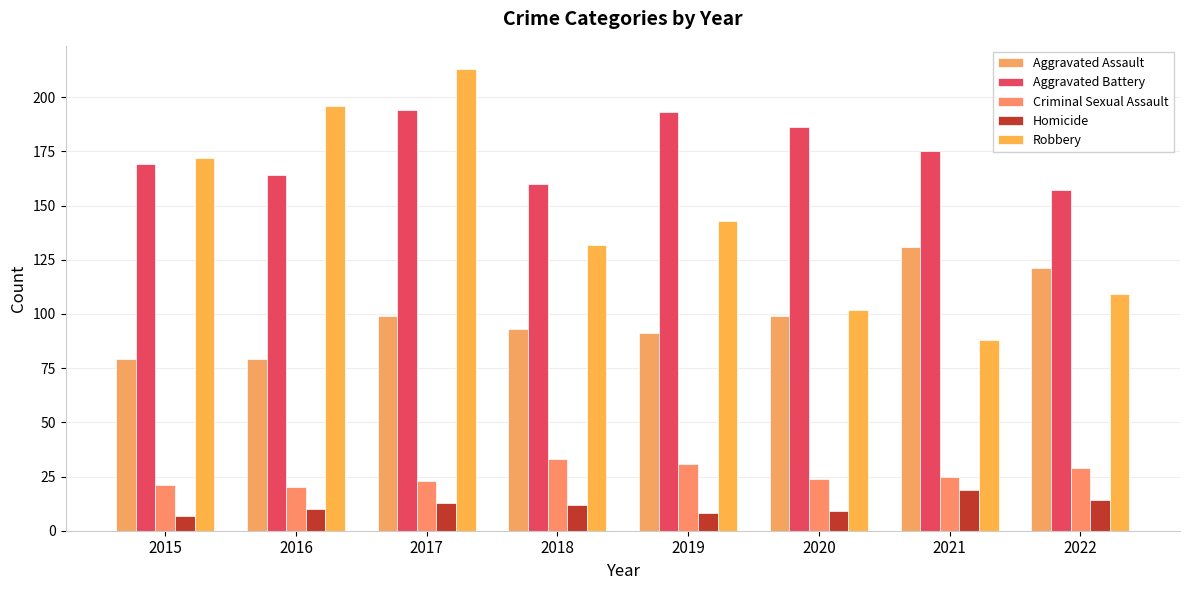

True or false: Aggravated Assault has a value of 157 at 2019.

False